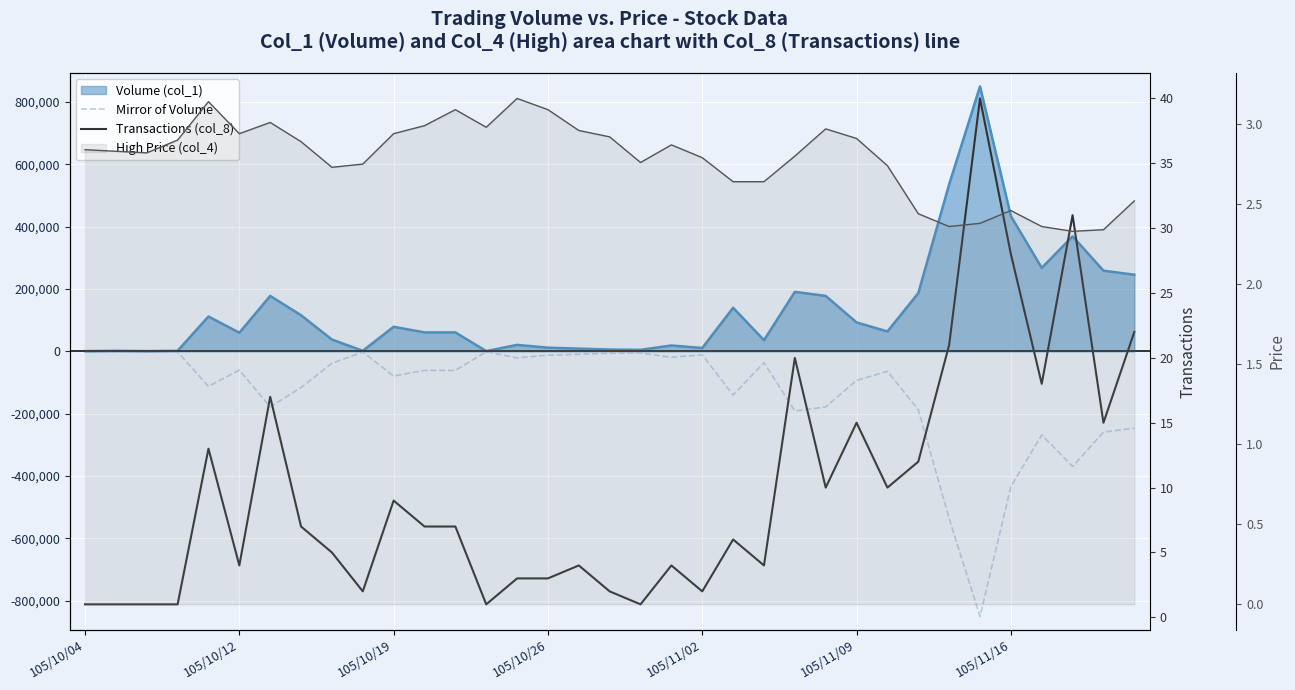

True or false: Transactions (col_8) has more than 2 interior local peaks.

True